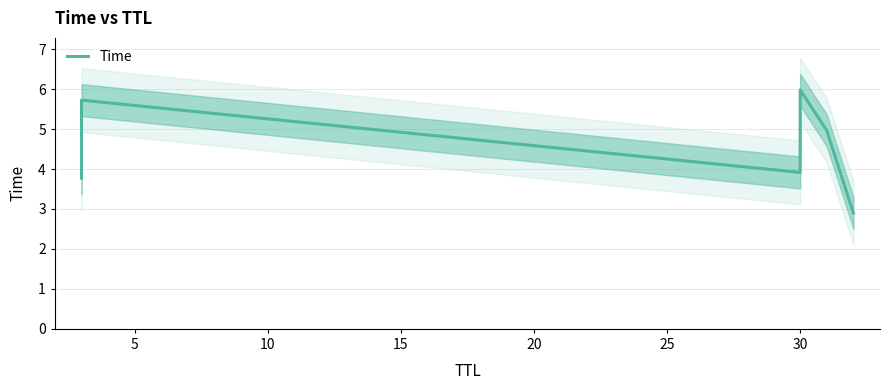

What is the maximum value shown in the chart?

6.0